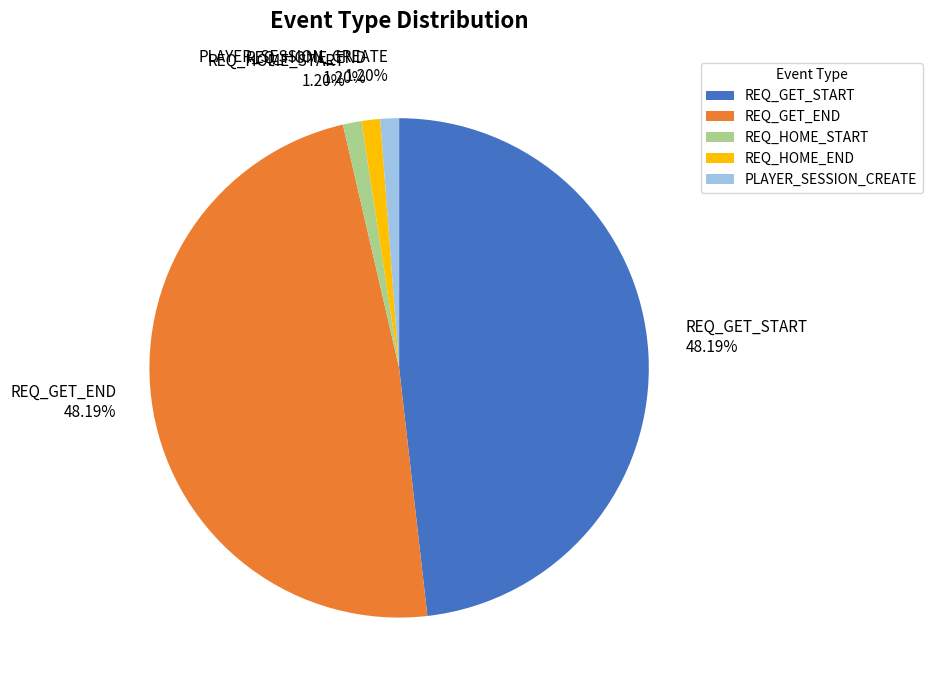

How much of the chart is everything except REQ_GET_START?

51.8%